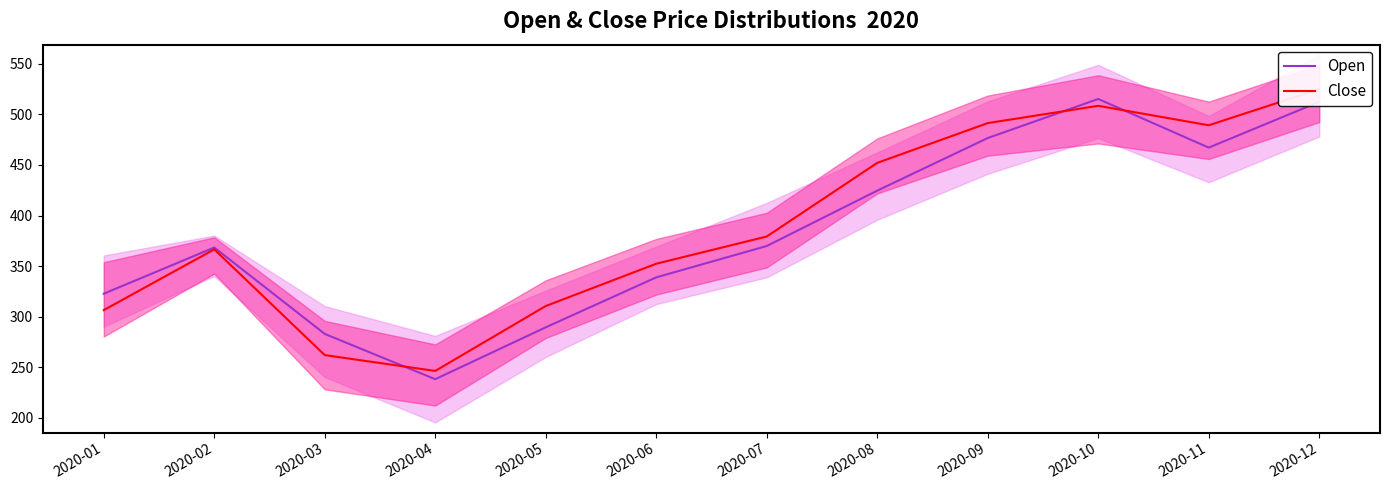

Reading left to right, transcribe all the data shown in this chart.

Open: 322.7	368.4	282.9	238.2	289.4	338.8	369.8	424.6	476.6	515.2	467.1	512.4
Close: 306.4	366.5	262.0	246.3	310.5	352.3	379.2	452.0	491.4	508.5	489.2	524.9